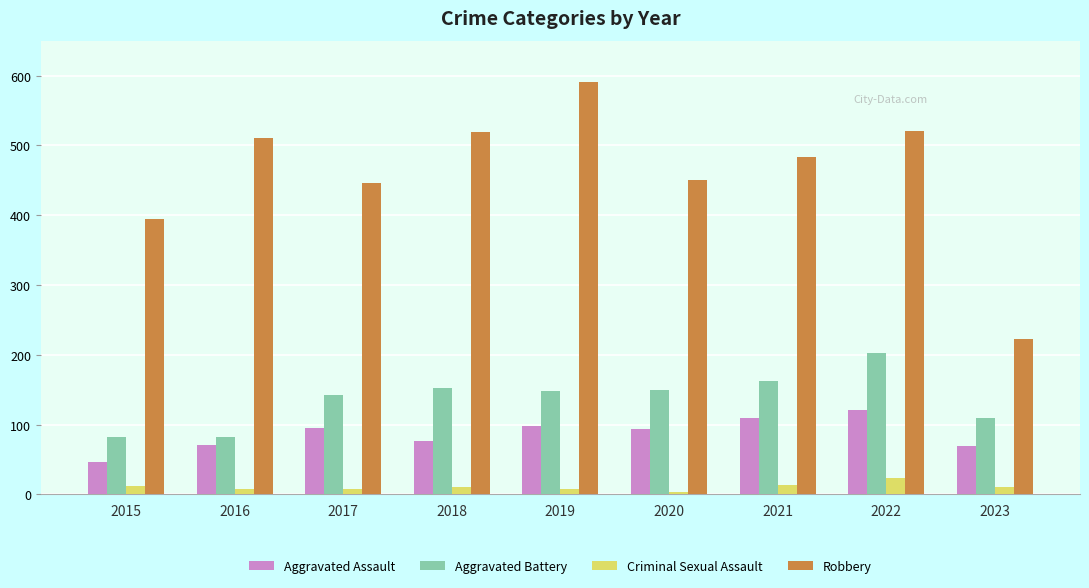

What is the maximum value for Aggravated Assault?

121